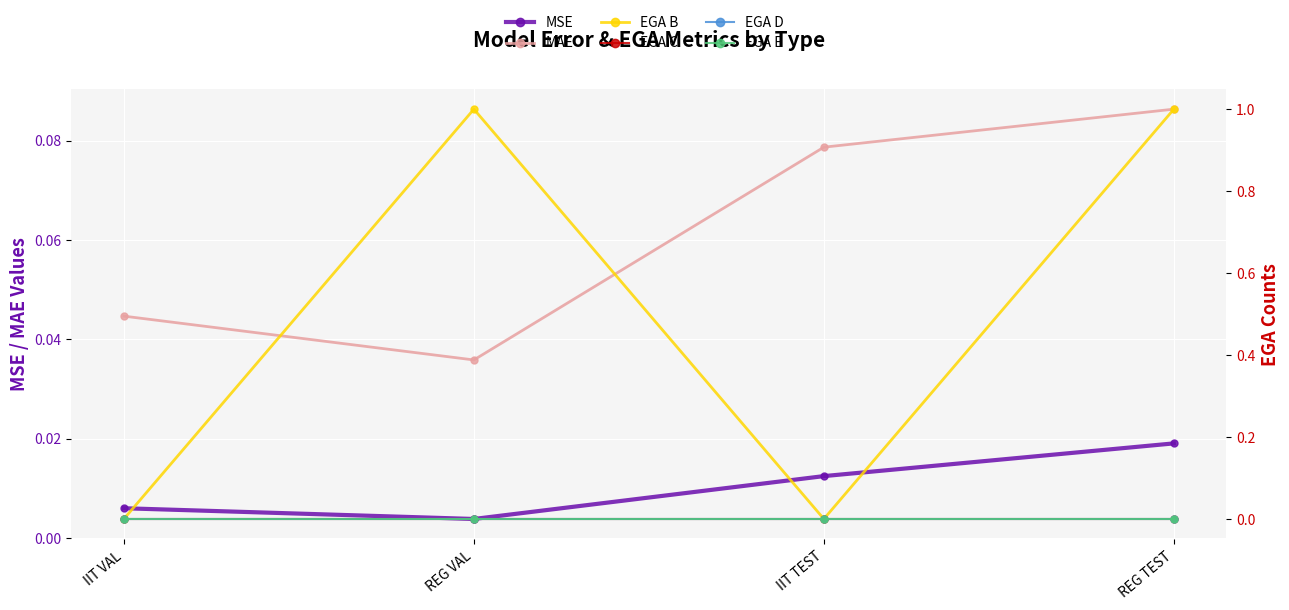

True or false: EGA C and MSE cross at least once.

False